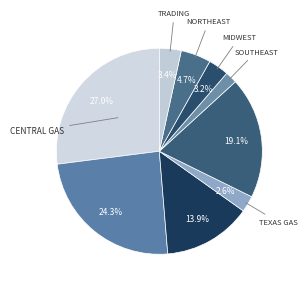

Which category has the biggest portion of the pie?

Central Gas